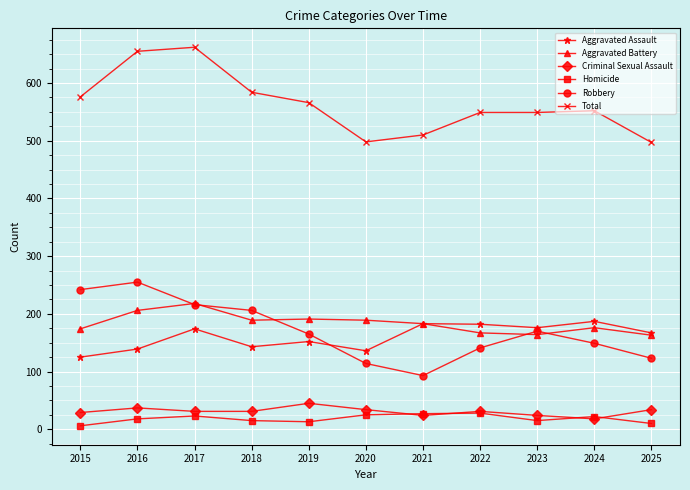

Which series changed the most between 2015 and 2025?

Robbery